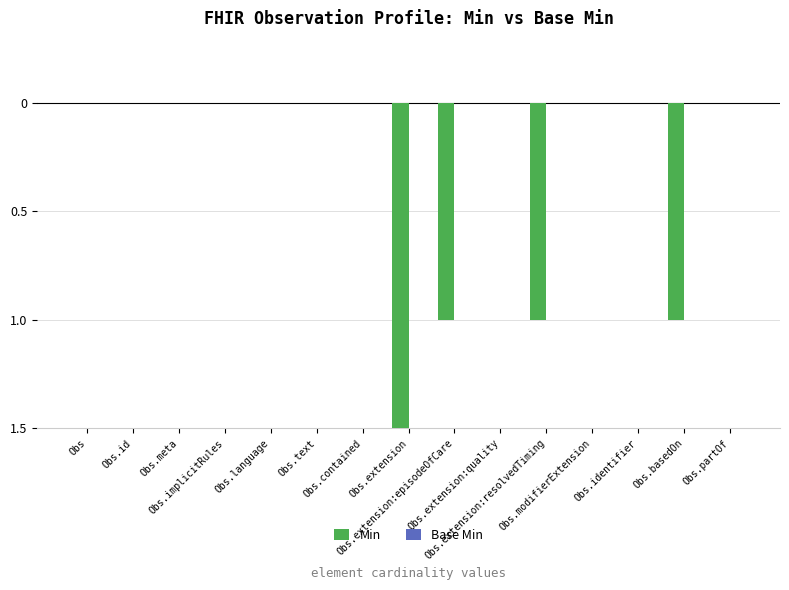

Between Obs.language and Obs.implicitRules, which is larger?

Obs.language